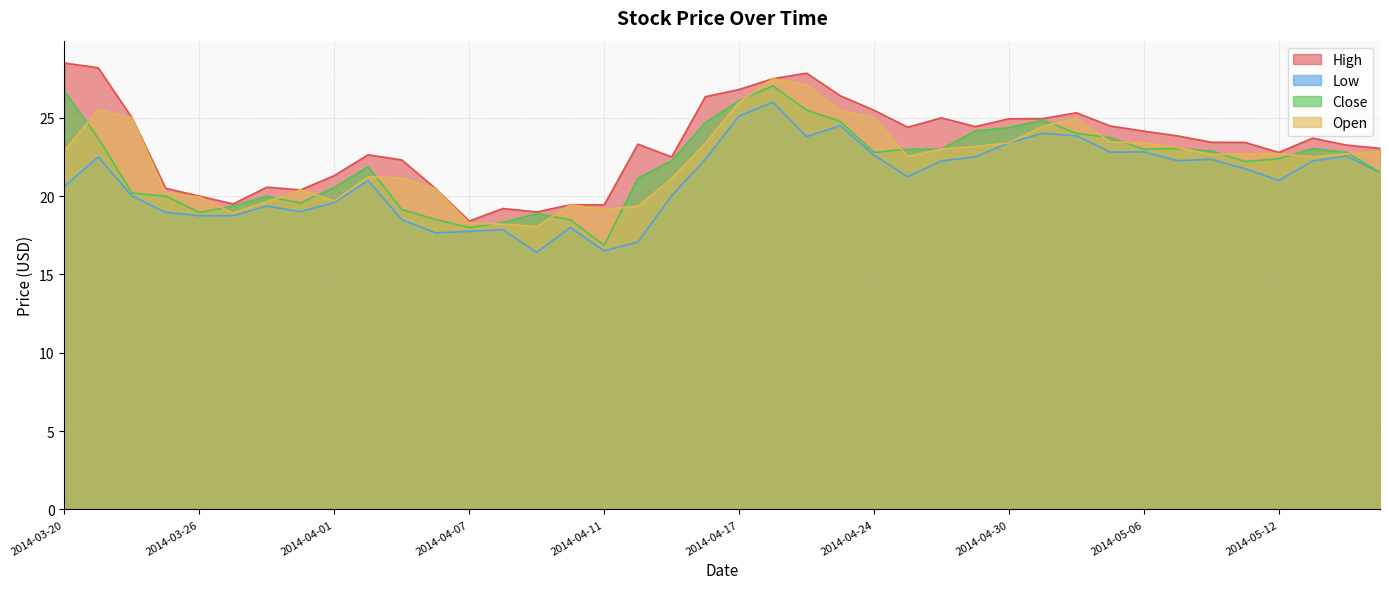

What is the label of the 25th point from the left?

2014-04-24